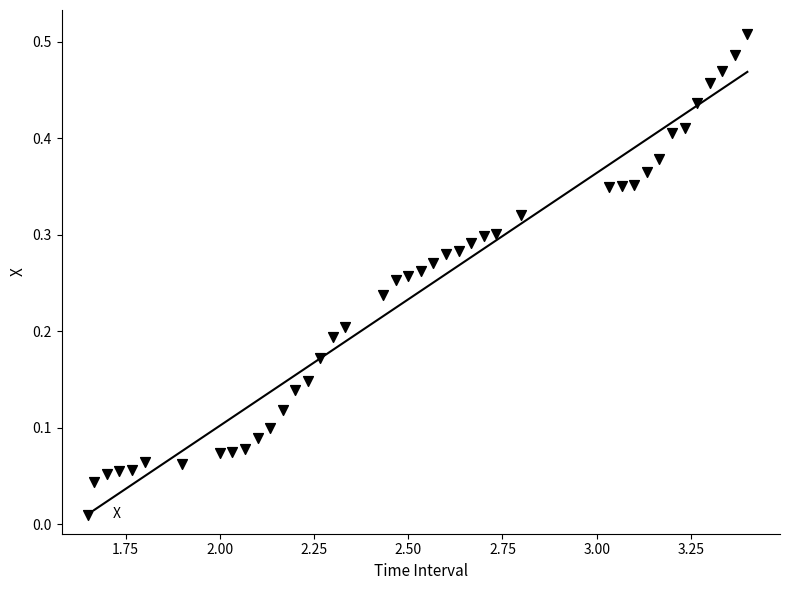

What is the range of X values (max minus min)?

1.7